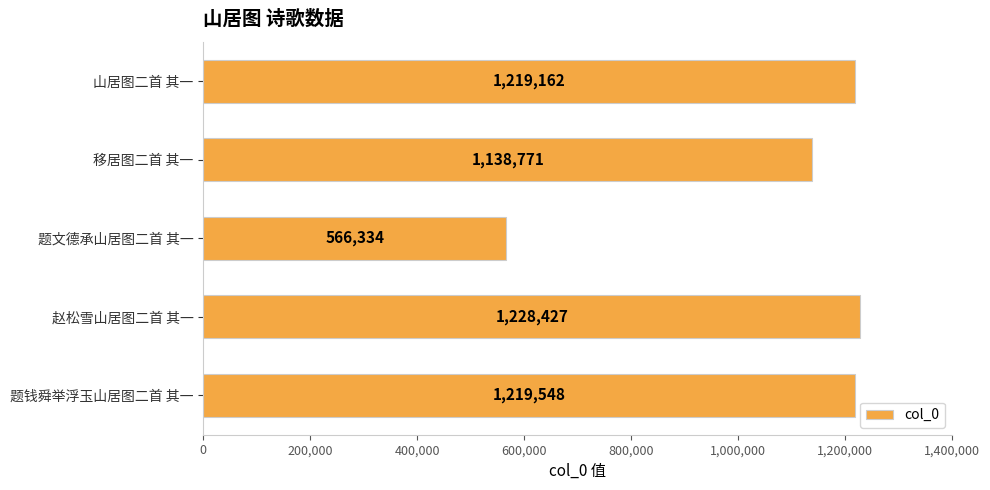

What is the ratio of the value at 题钱舜举浮玉山居图二首 其一 to the value at 山居图二首 其一?

1.0